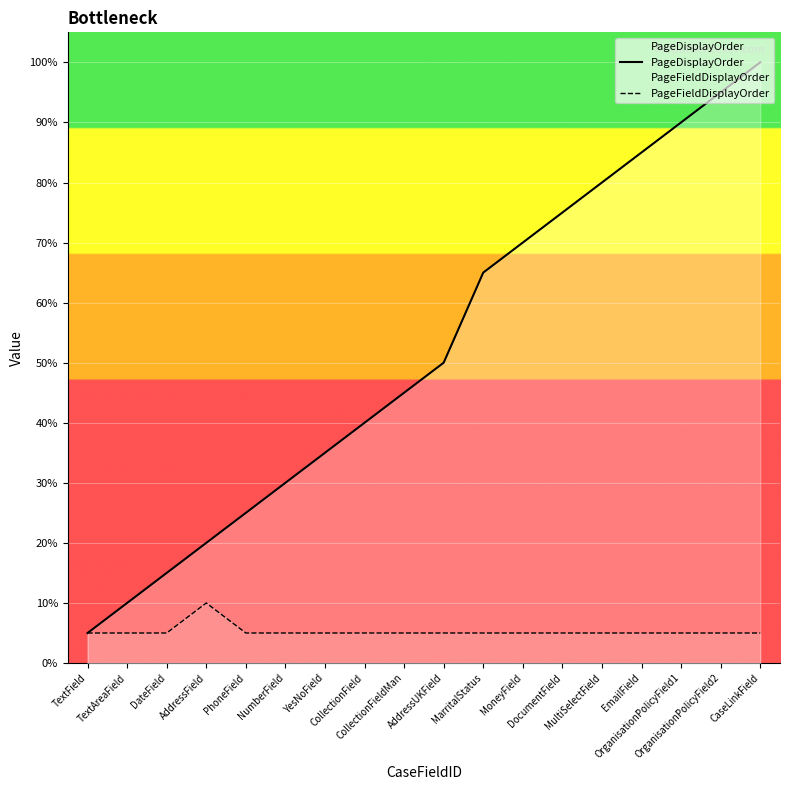

Where is PageFieldDisplayOrder nearest to the value 1?

TextField